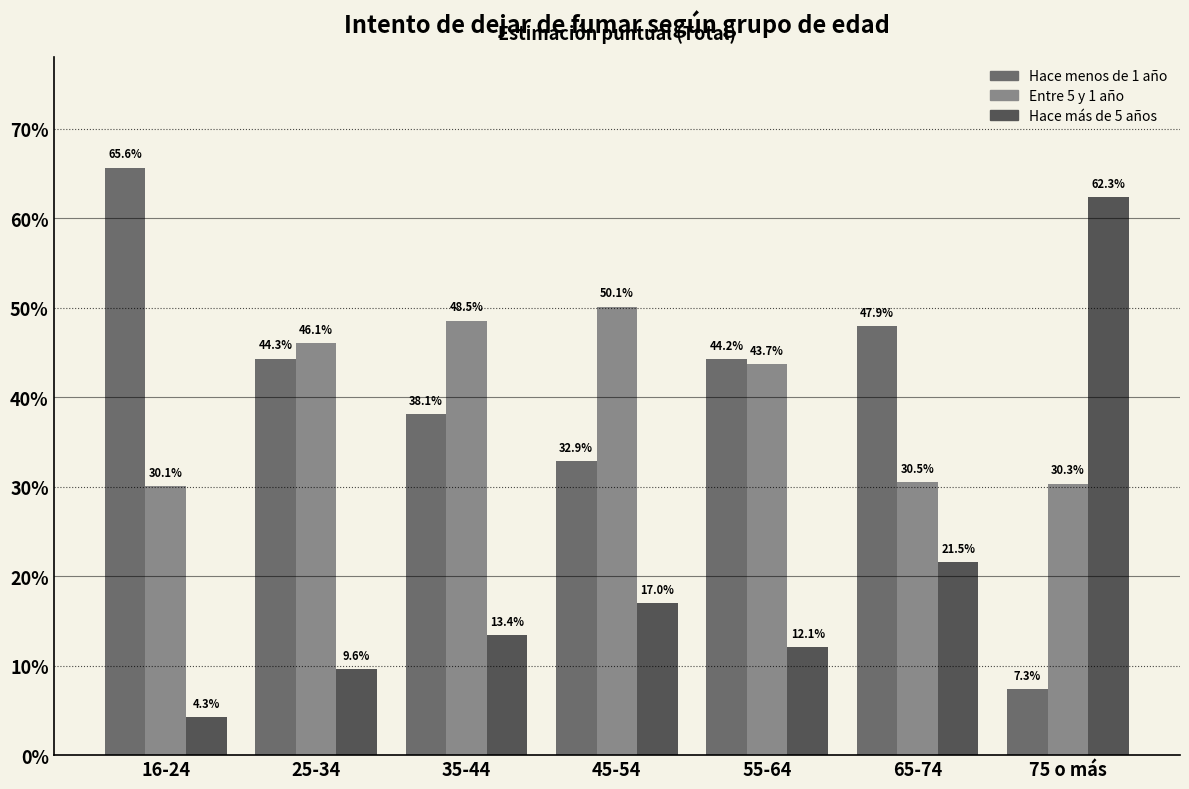

True or false: Entre 5 y 1 año has a value of 0.3 at 16-24.

True